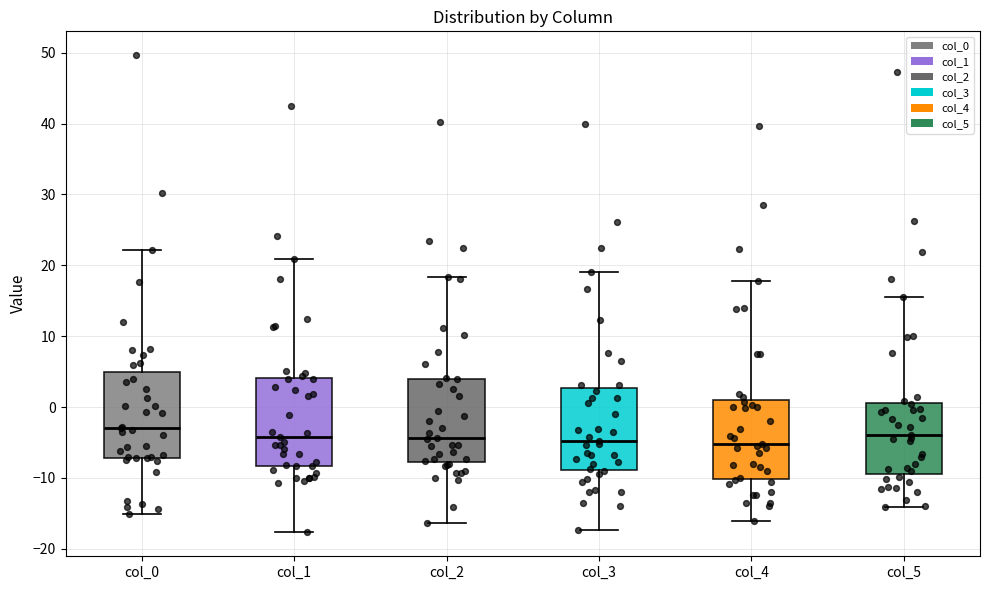

Reading left to right, transcribe this box plot: for each box, give where its median line is, the range the box spans, and where its two whiskers end, as read against the y-axis. The values are not printed on the chart, so give them approximately, as read against the axis.

col_0: median -3, box -7 to 5, whiskers -15 to 22
col_1: median -4, box -8 to 4, whiskers -18 to 21
col_2: median -4, box -8 to 4, whiskers -16 to 18
col_3: median -5, box -9 to 3, whiskers -17 to 19
col_4: median -5, box -10 to 1, whiskers -16 to 18
col_5: median -4, box -9 to 1, whiskers -14 to 15